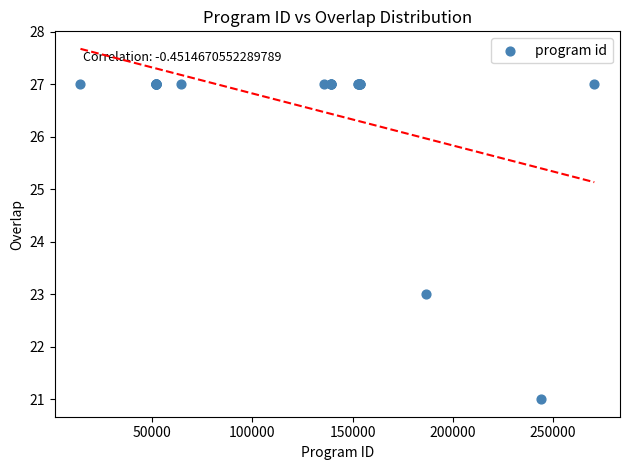

What Y value in the scatter plot is closest to 24?

23